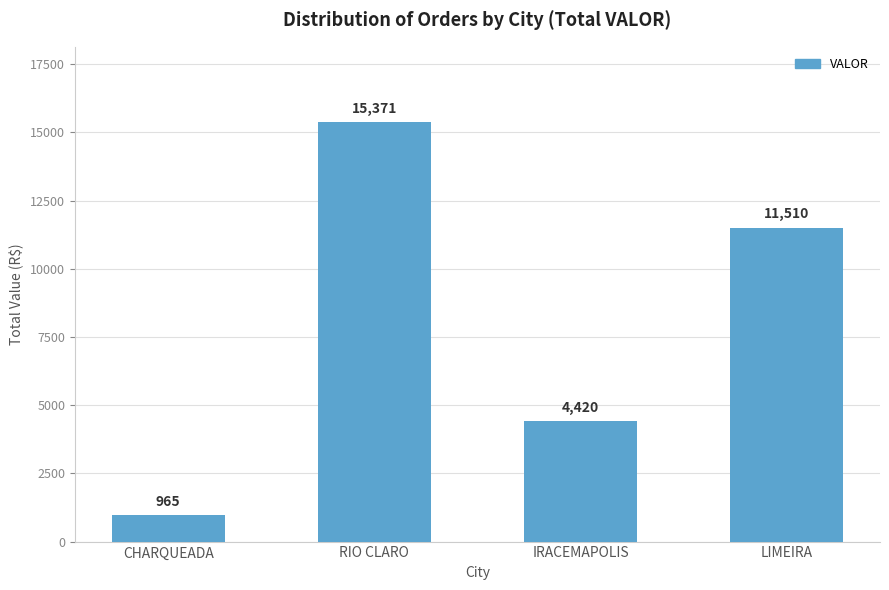

What is the change in value from CHARQUEADA to RIO CLARO?

+14406.6